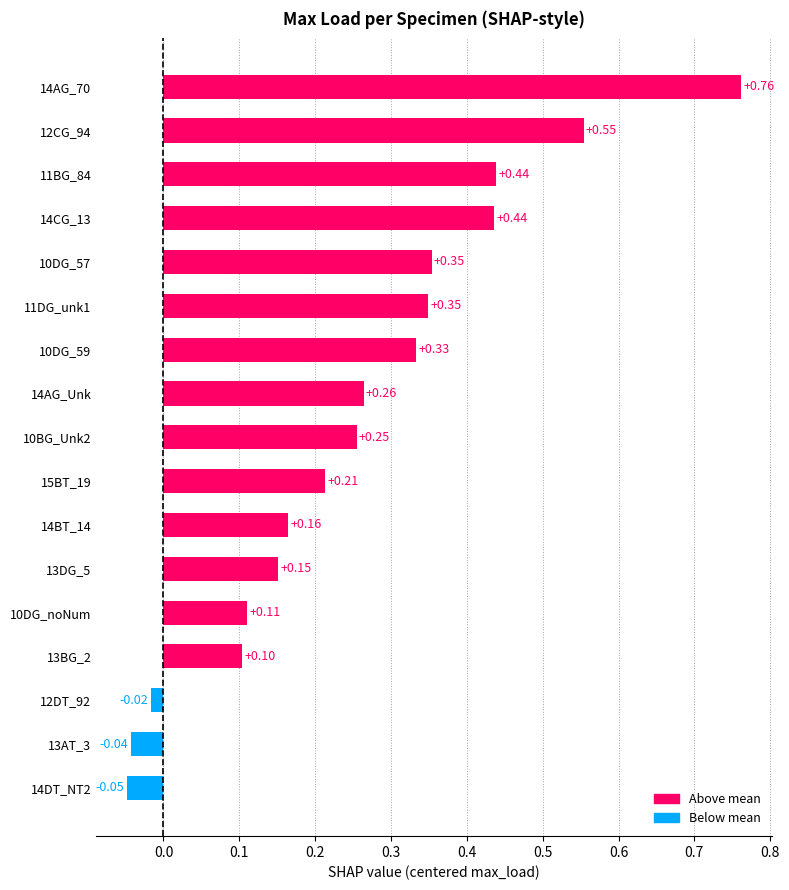

Which has a higher value, 14AG_70 or 12CG_94?

14AG_70